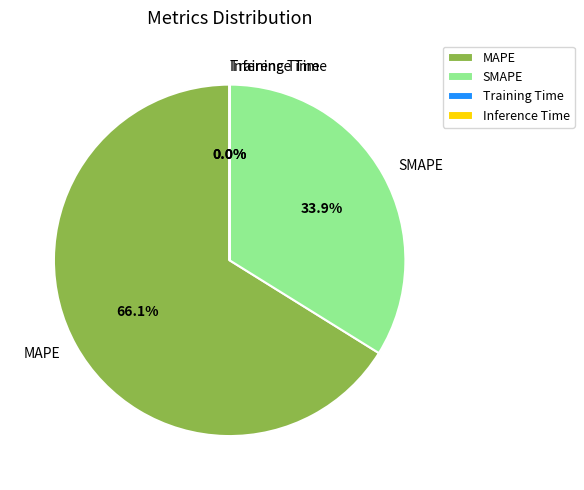

Is there any slice that represents more than half of the pie?

Yes